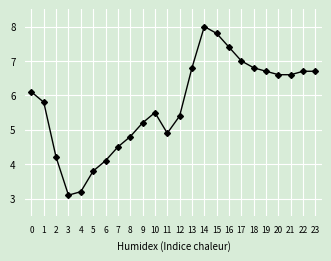

Is it true that the value at 1 is 3.0?

False